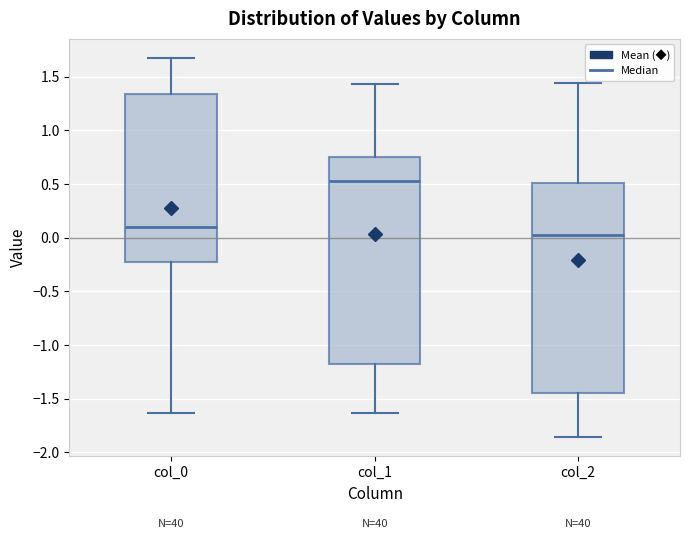

Reading left to right, transcribe this box plot: for each box, give where its median line is, the range the box spans, and where its two whiskers end, as read against the y-axis. The values are not printed on the chart, so give them approximately, as read against the axis.

col_0: median 0.10, box -0.25 to 1.35, whiskers -1.65 to 1.70
col_1: median 0.55, box -1.20 to 0.75, whiskers -1.65 to 1.45
col_2: median 0.00, box -1.45 to 0.50, whiskers -1.85 to 1.45